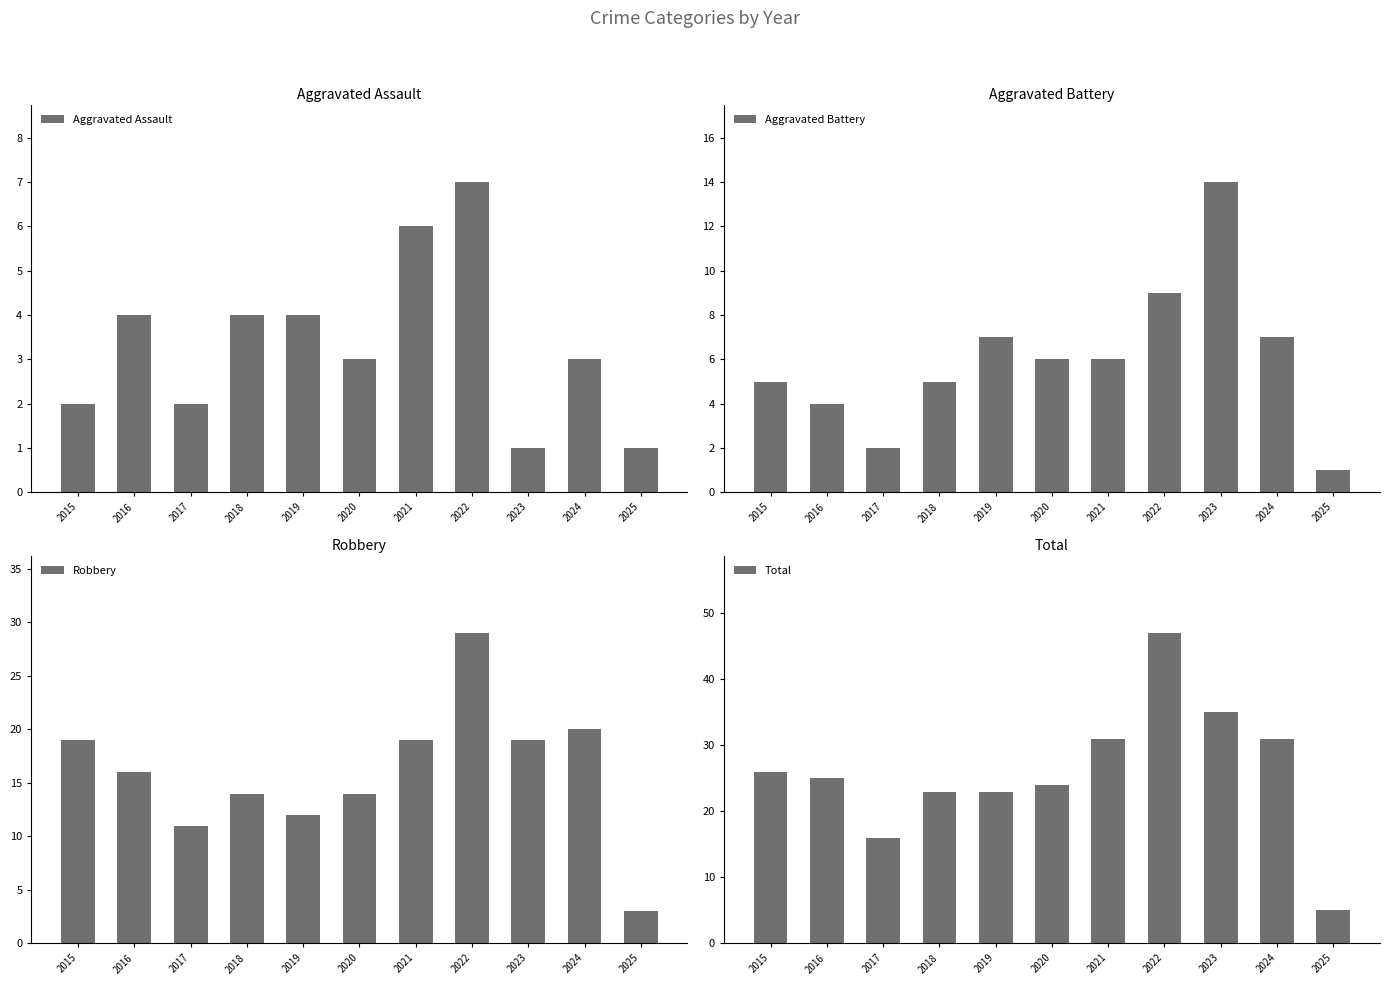

What is the minimum value for Aggravated Battery?

1